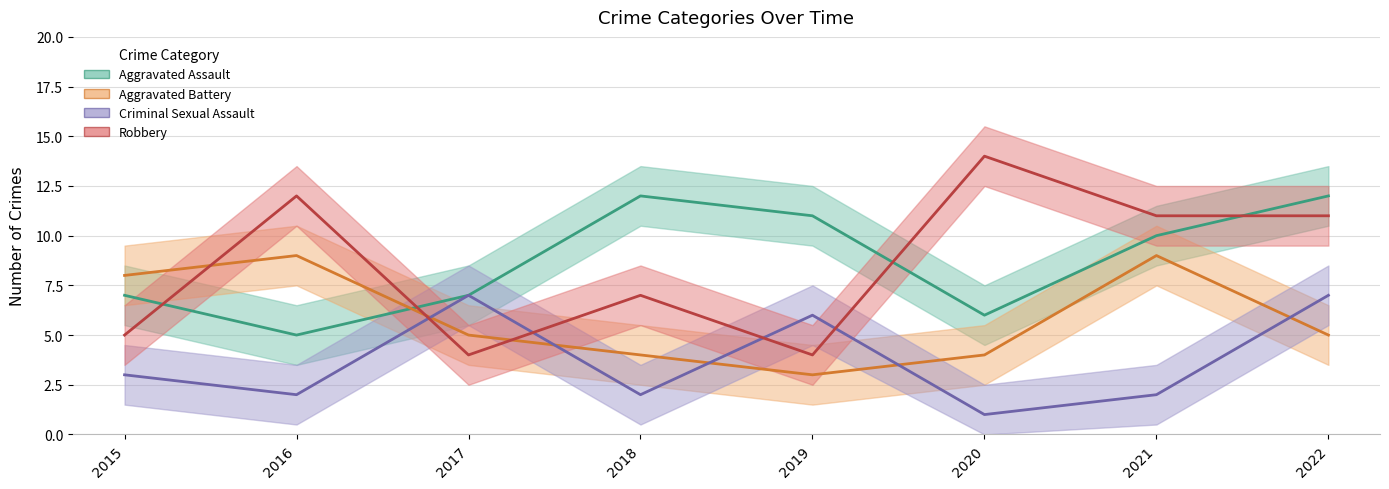

True or false: Criminal Sexual Assault and Aggravated Assault intersect in this chart.

False